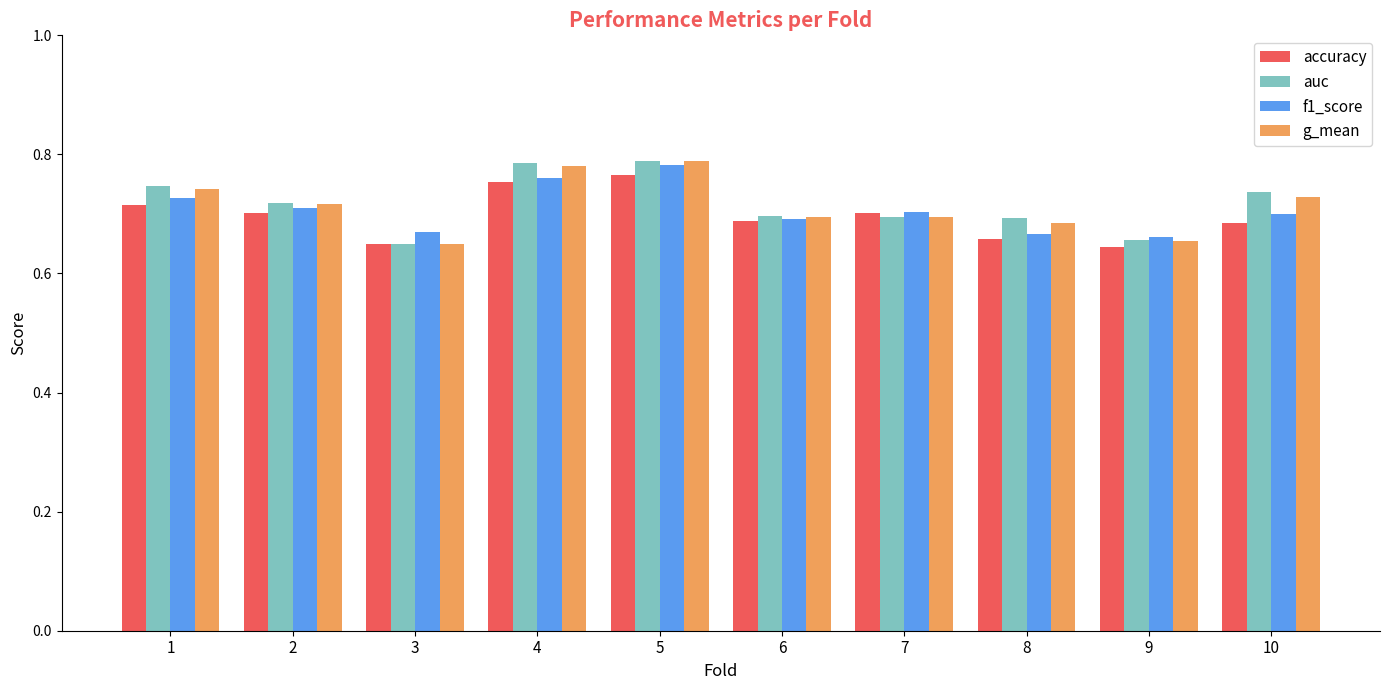

What is the total value across all series at 9?

2.6